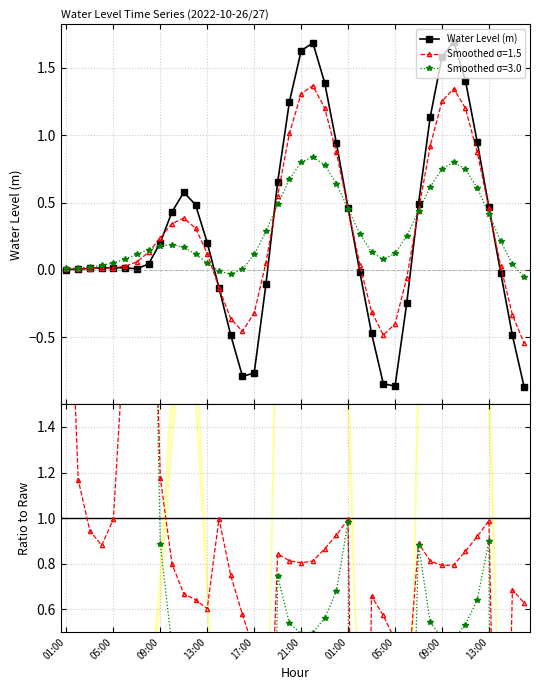

What is the maximum value for Water Level (m)?

1.7